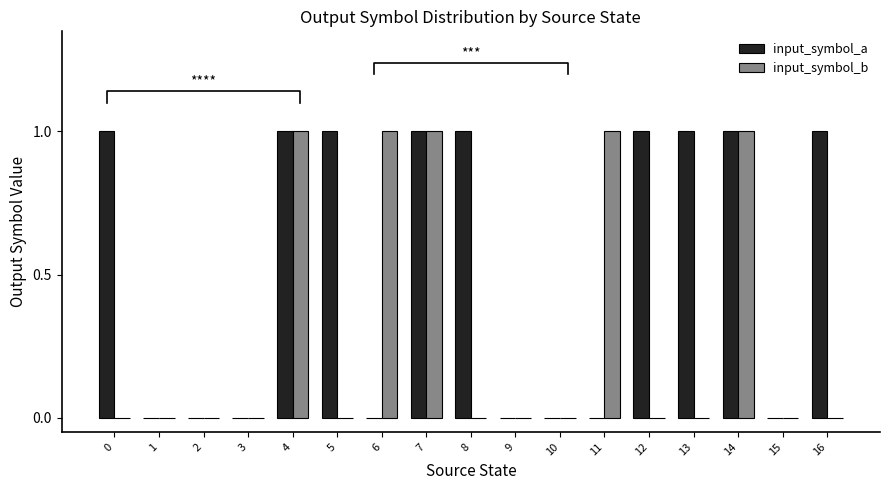

How many bars are there in each group?

2